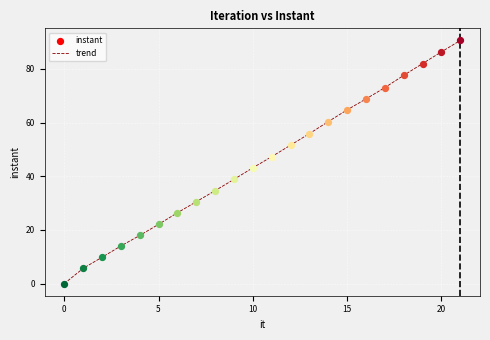

What is the greatest value displayed?

90.6